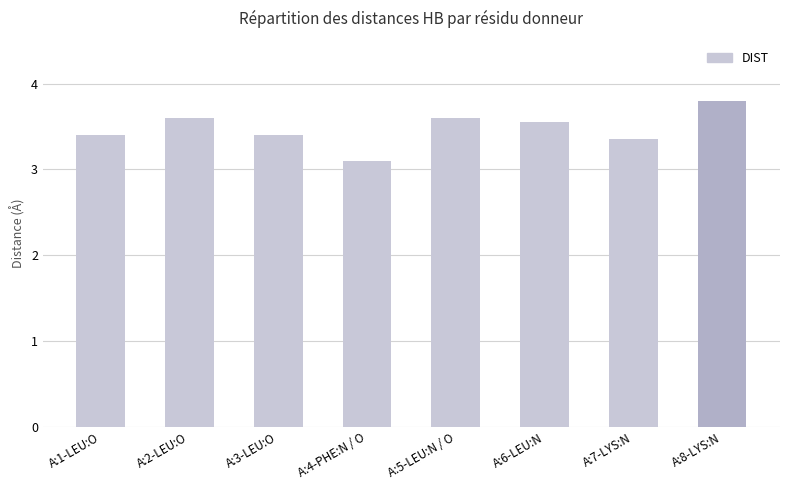

Which category has the lowest value across all series?

A:4-PHE:N / O